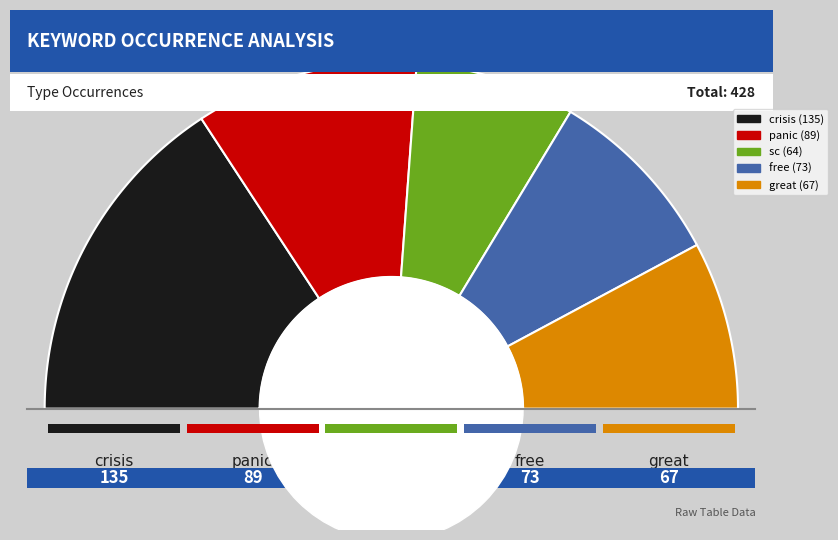

What is the ratio of the value at great to the value at sc?

1.0